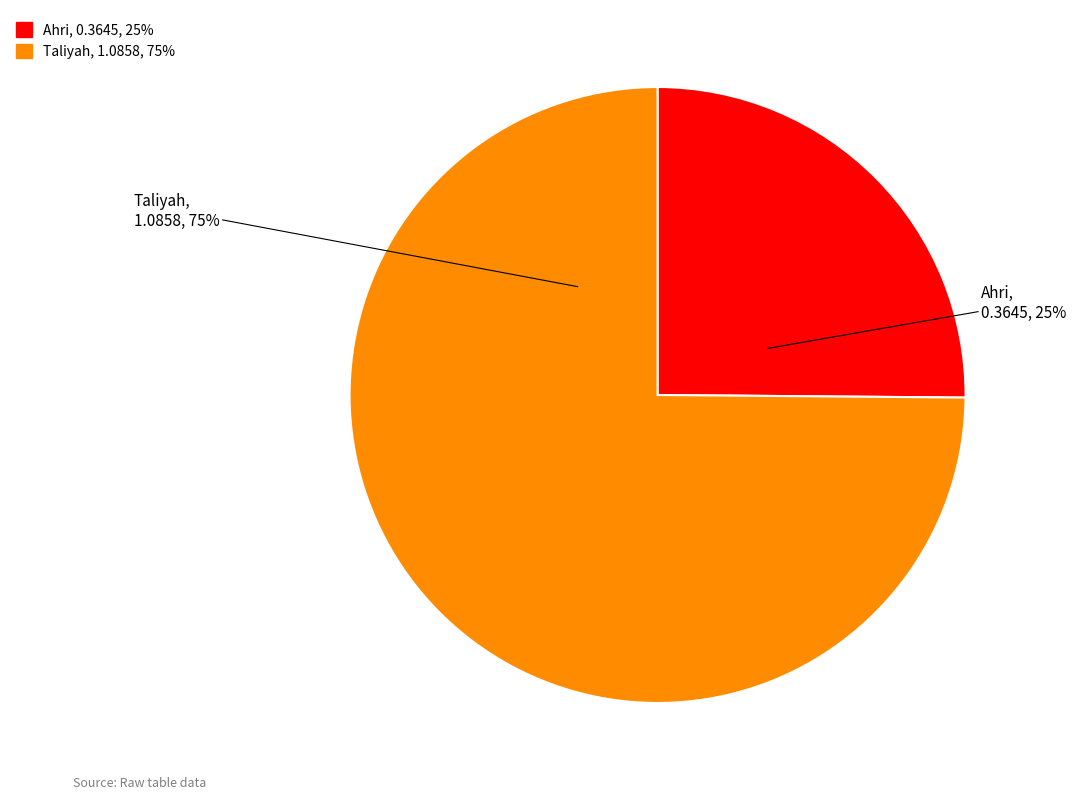

Combined, do Ahri and Taliyah account for over 50%?

Yes